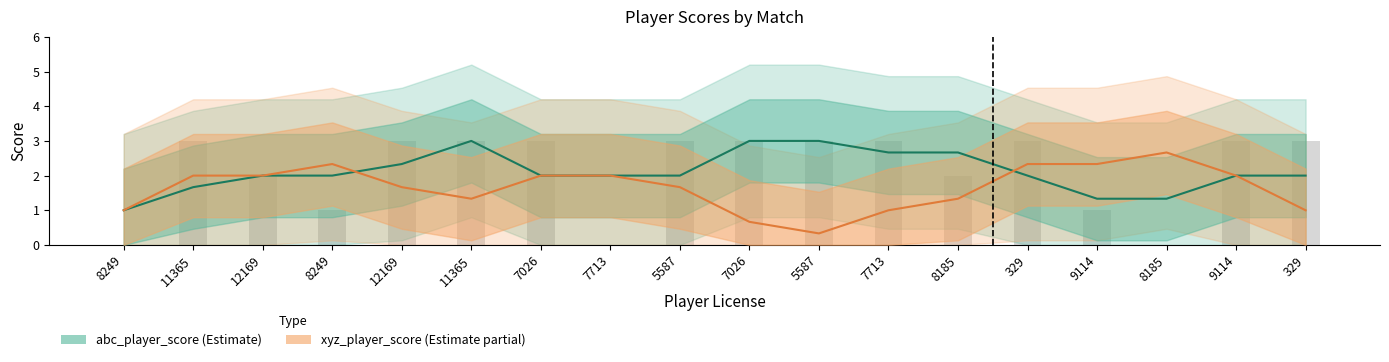

What is the value of the 18th bar from the left?

3